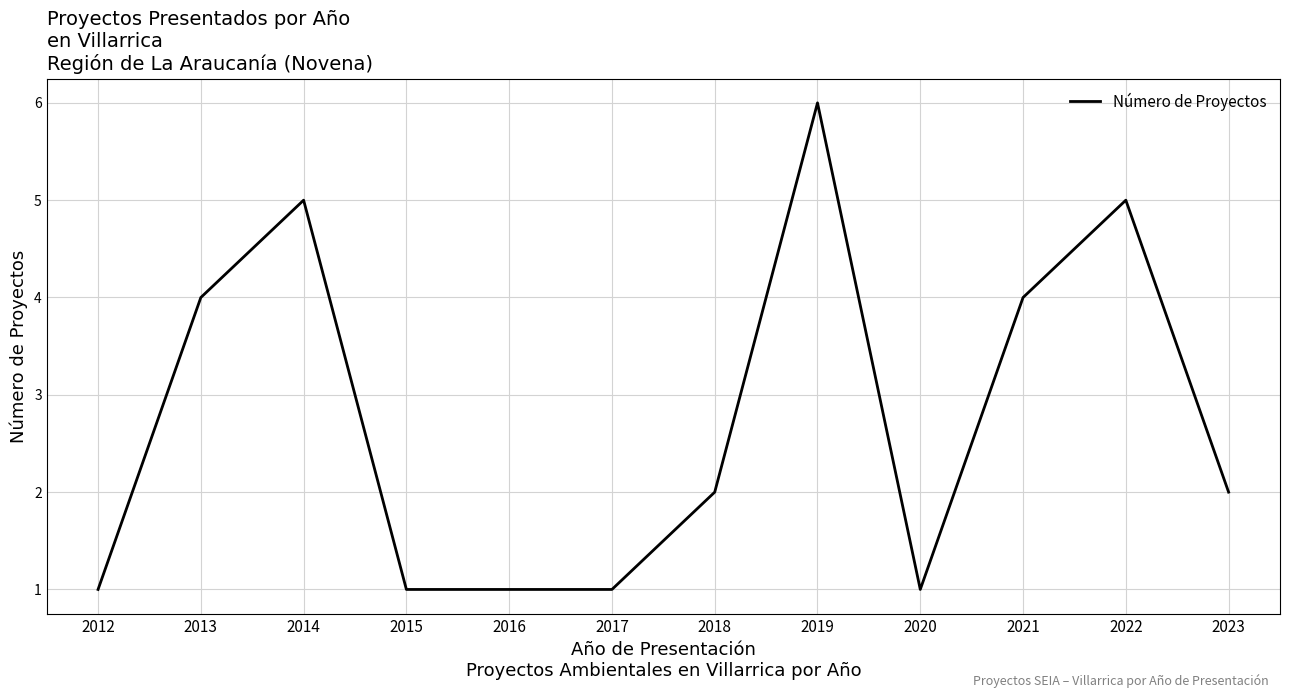

What is the change in value from 2016 to 2019?

+5